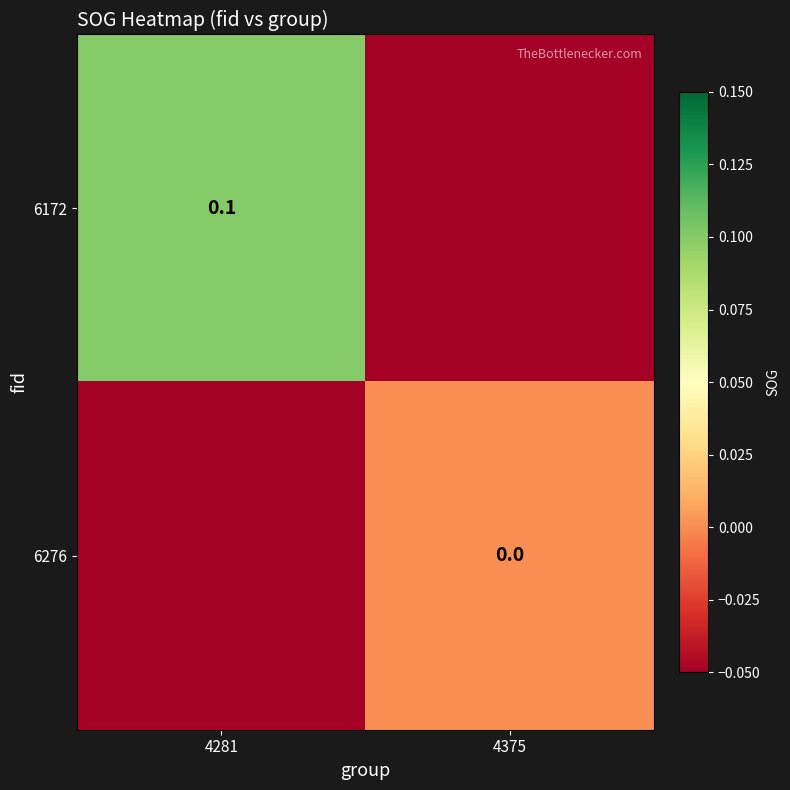

Is the value of 6276 at 4375 greater than the value of 6172 at 4281?

No